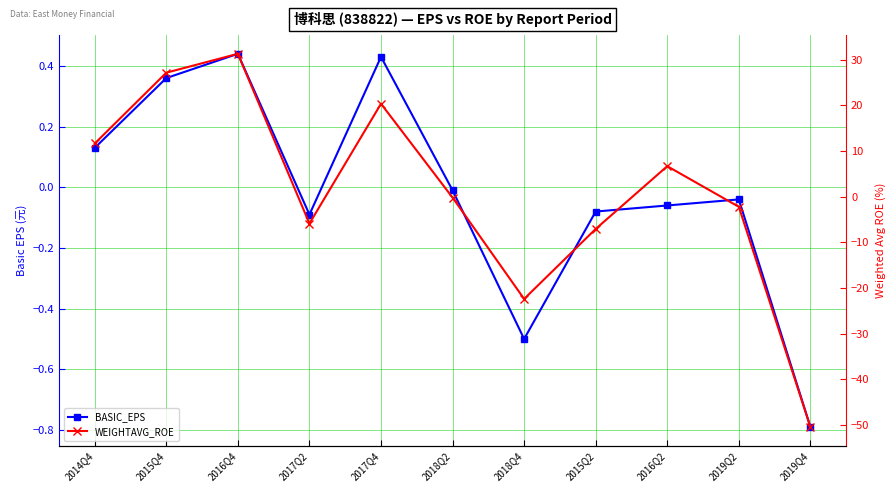

Which category has the lowest value across all series?

2019Q4